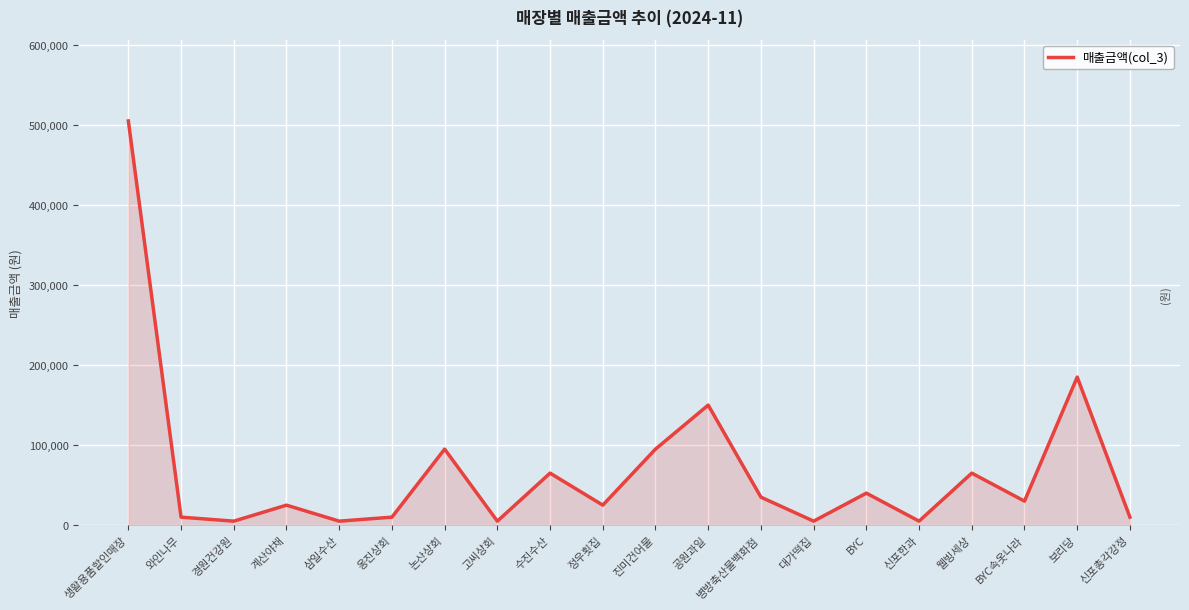

The value at 정우횟집 is 25000. True or false?

True